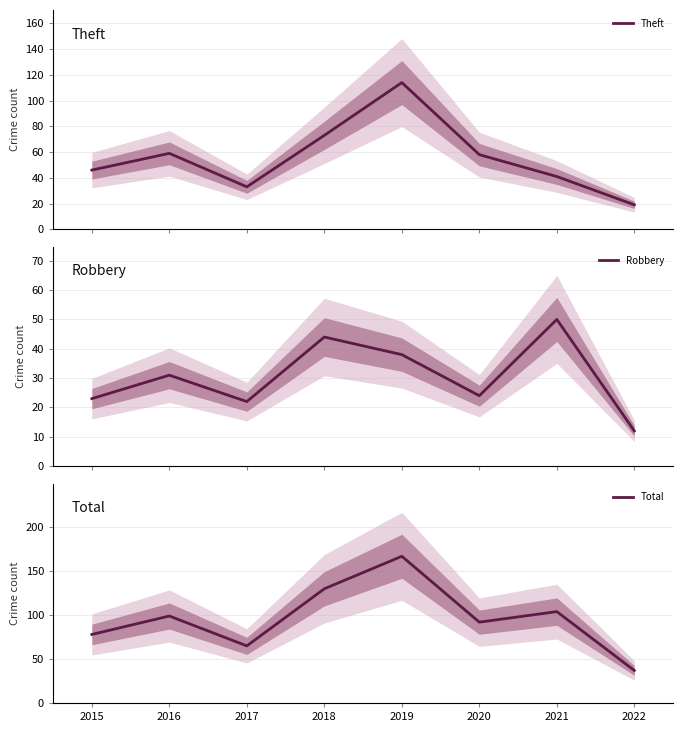

Reading left to right, transcribe all the data shown in this chart.

Theft: 2015=46	2016=59	2017=33	2018=73	2019=114	2020=58	2021=41	2022=19
Robbery: 2015=23	2016=31	2017=22	2018=44	2019=38	2020=24	2021=50	2022=12
Total: 2015=78	2016=99	2017=65	2018=130	2019=167	2020=92	2021=104	2022=37